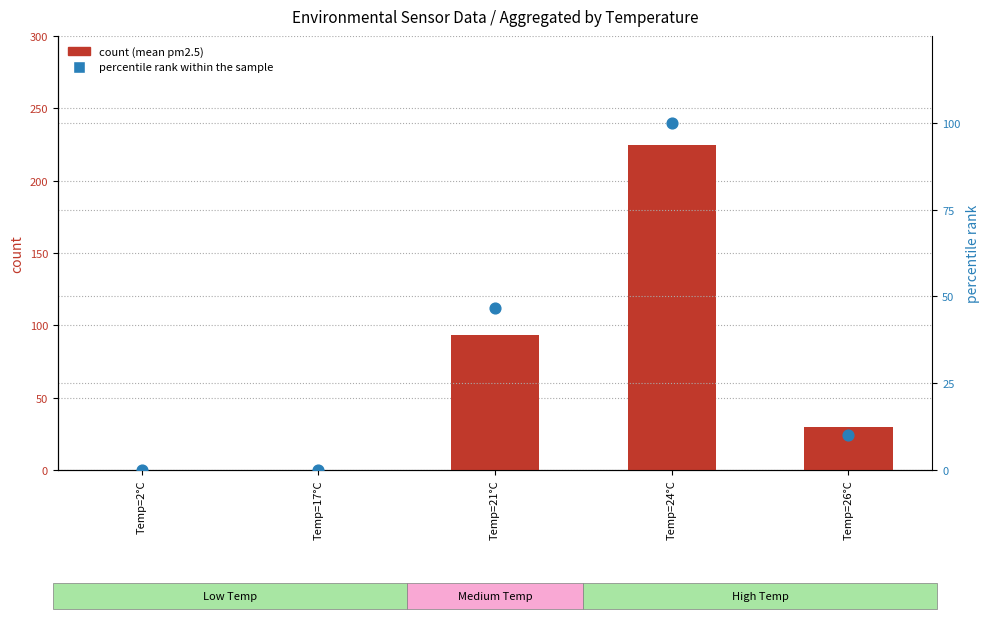

Which series has the largest Y range (max minus min)?

count